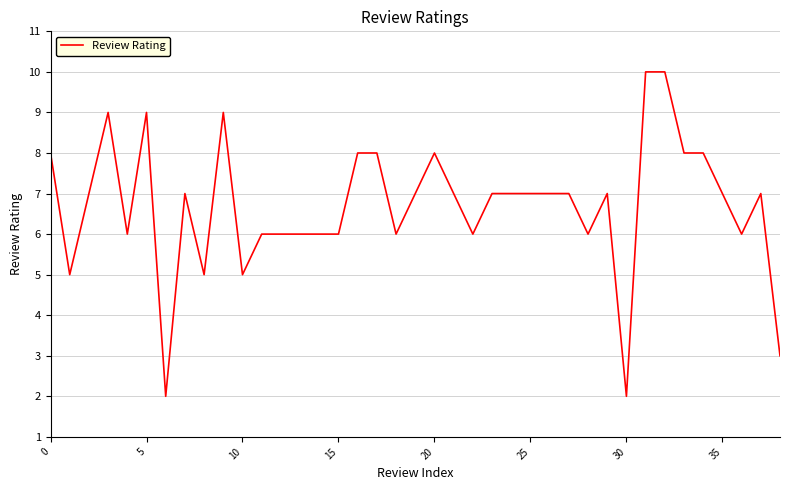

What is the difference between the maximum and minimum values?

8